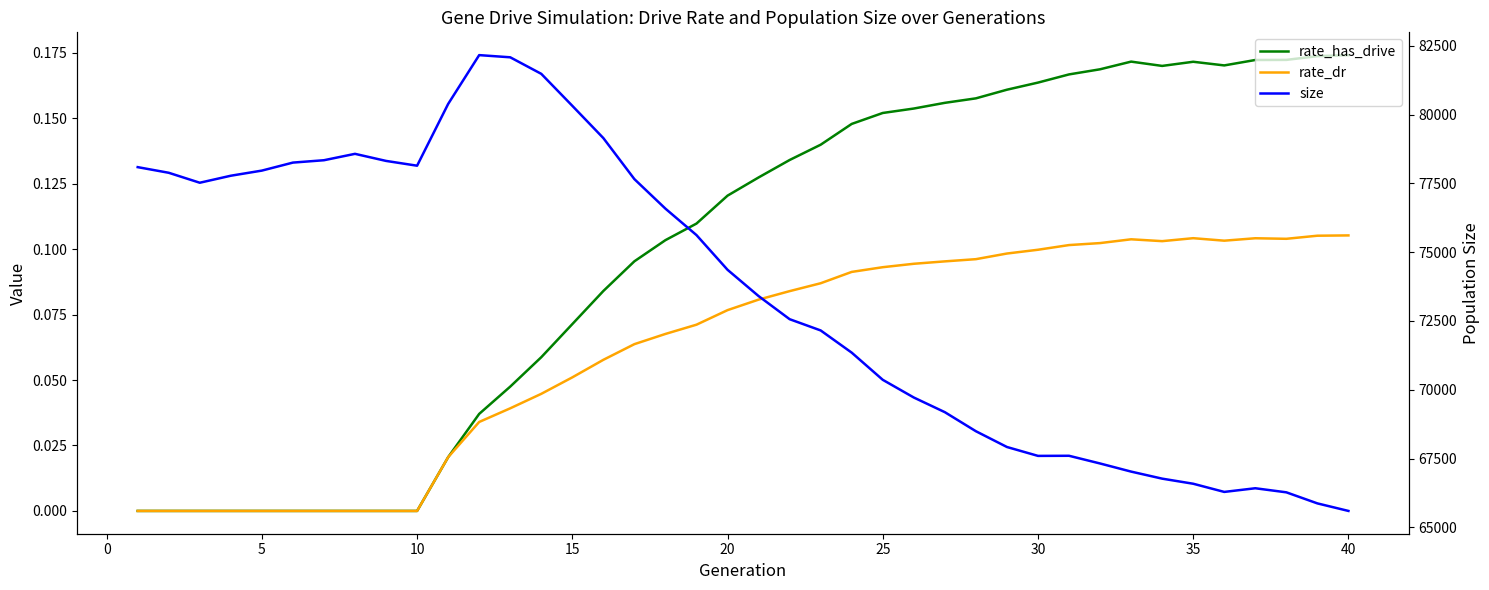

True or false: size and rate_has_drive intersect in this chart.

False